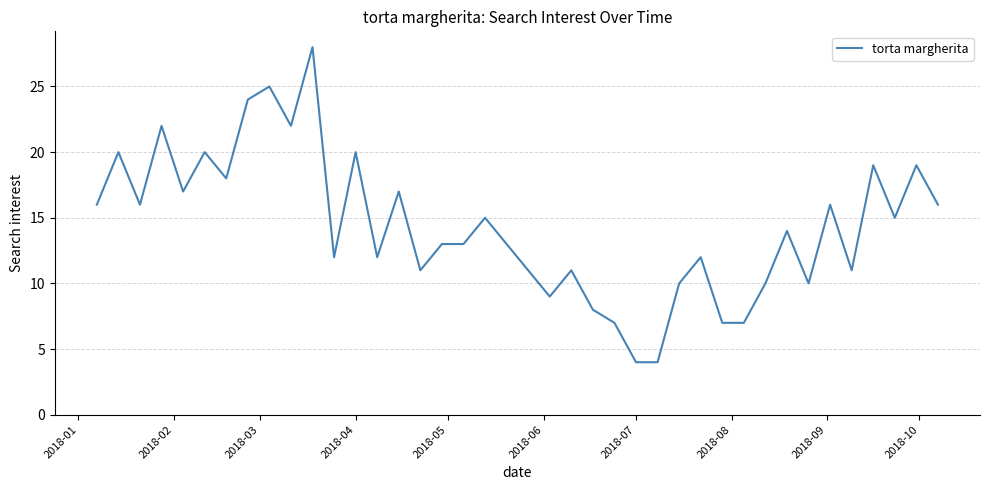

What is the minimum value shown in the chart?

4